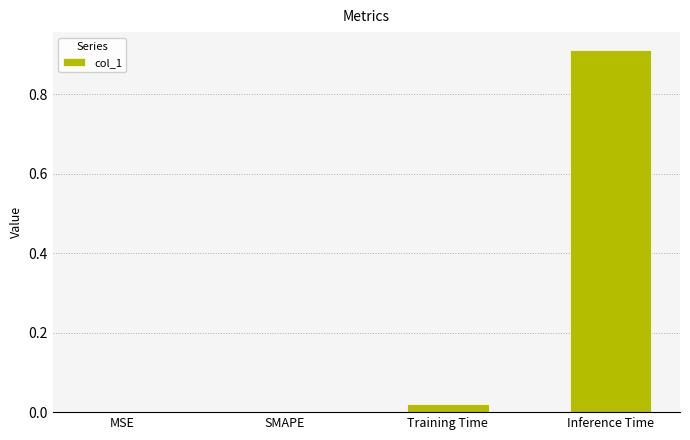

Between SMAPE and Training Time, which is larger?

Training Time